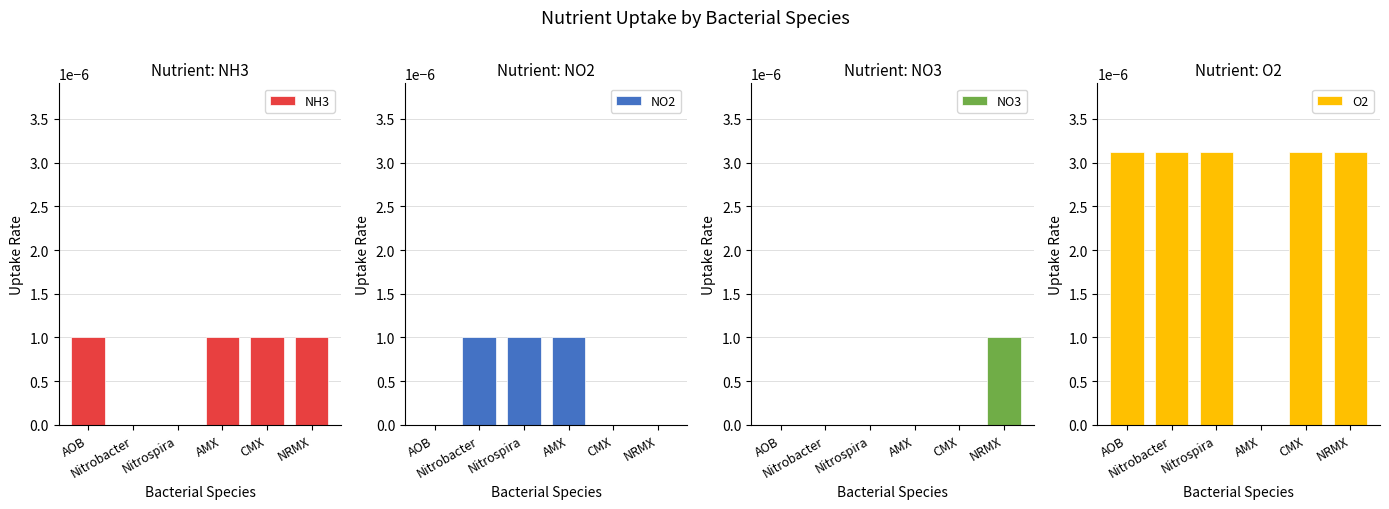

The NH3 series shows 0.0 at Nitrospira. True or false?

False